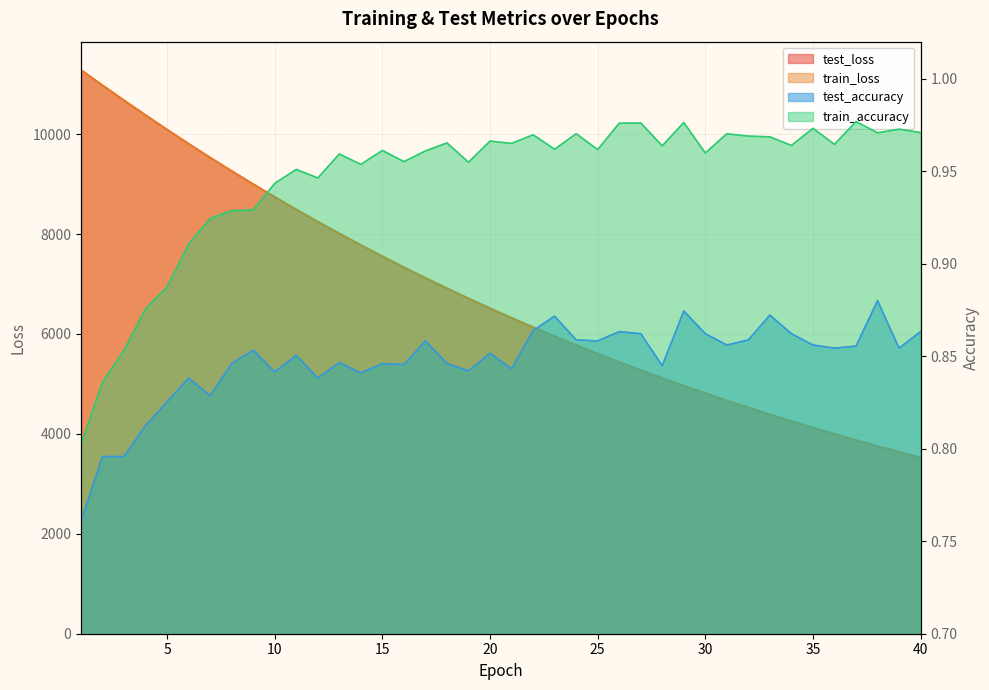

At how many categories does at least one series exceed 4018?

35